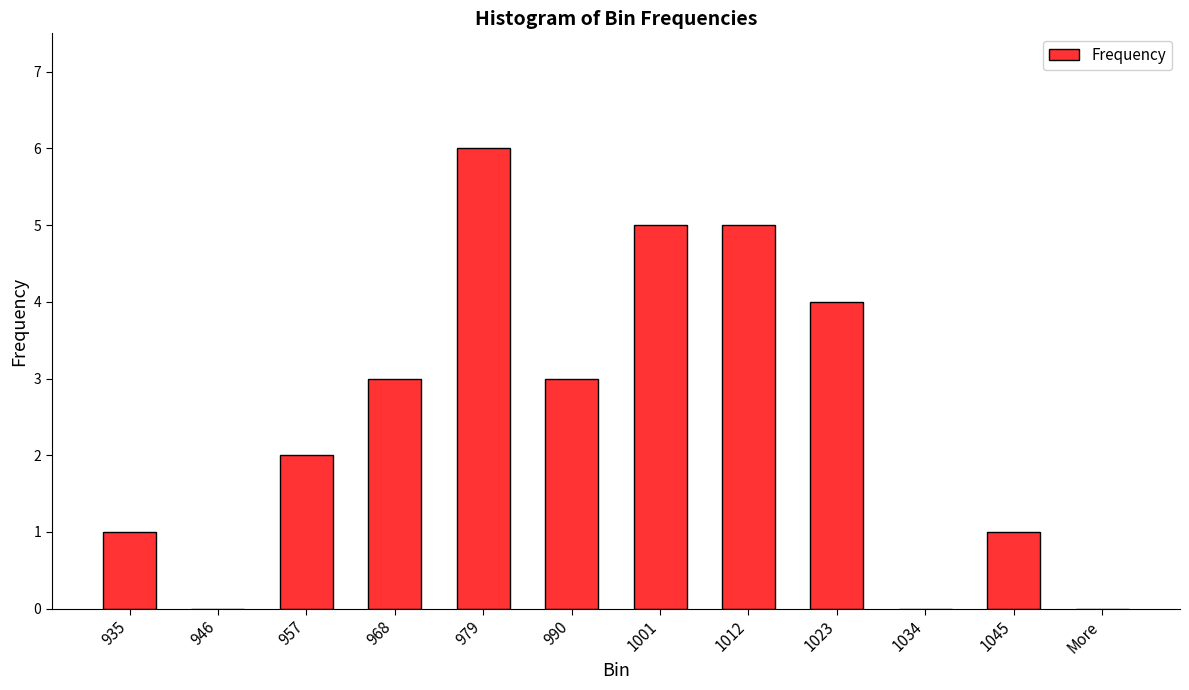

How many categories are shown in the chart?

12